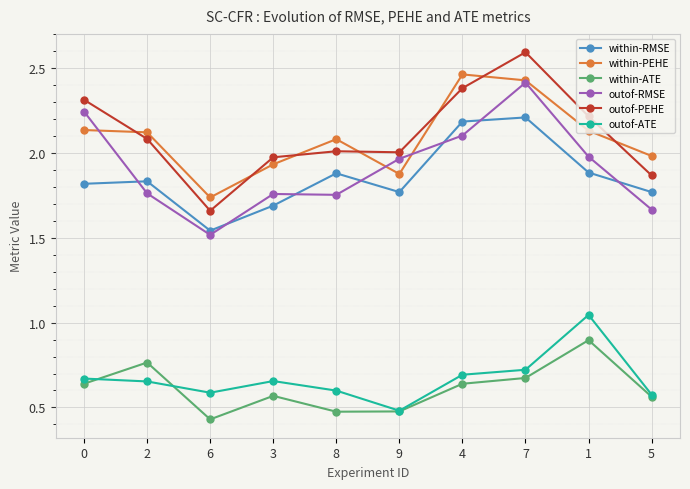

What is the greatest value displayed?

2.6